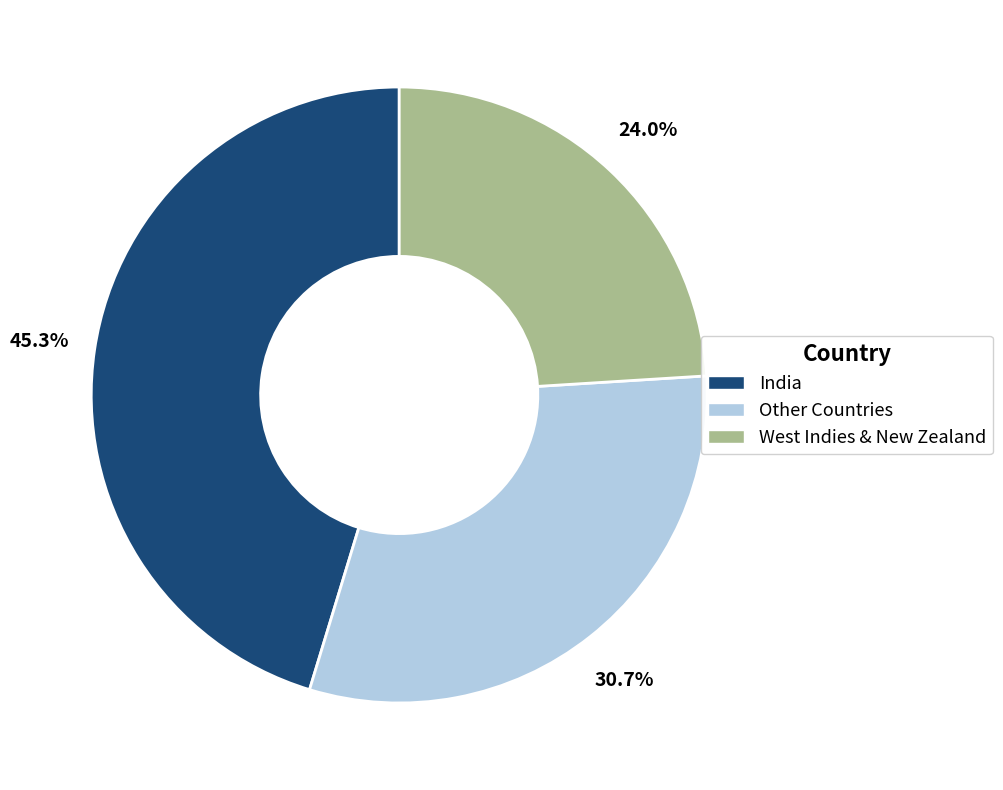

Rank the categories by value from lowest to highest.

West Indies & New Zealand, Other Countries, India